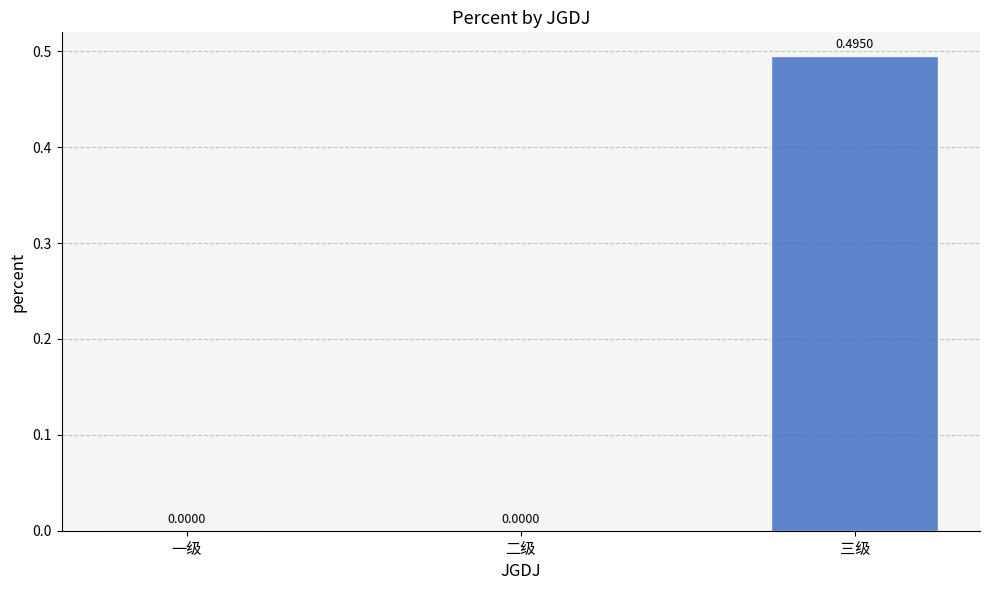

Which label corresponds to the largest value in the chart?

三级